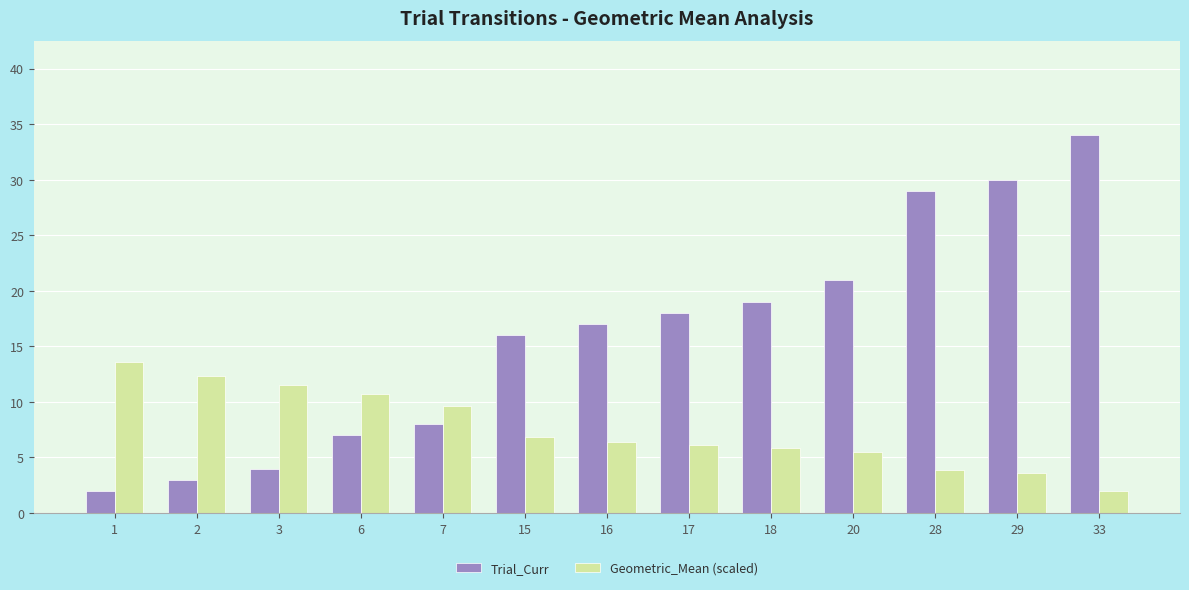

Is it true that Trial_Curr equals 22.3 at 15?

False